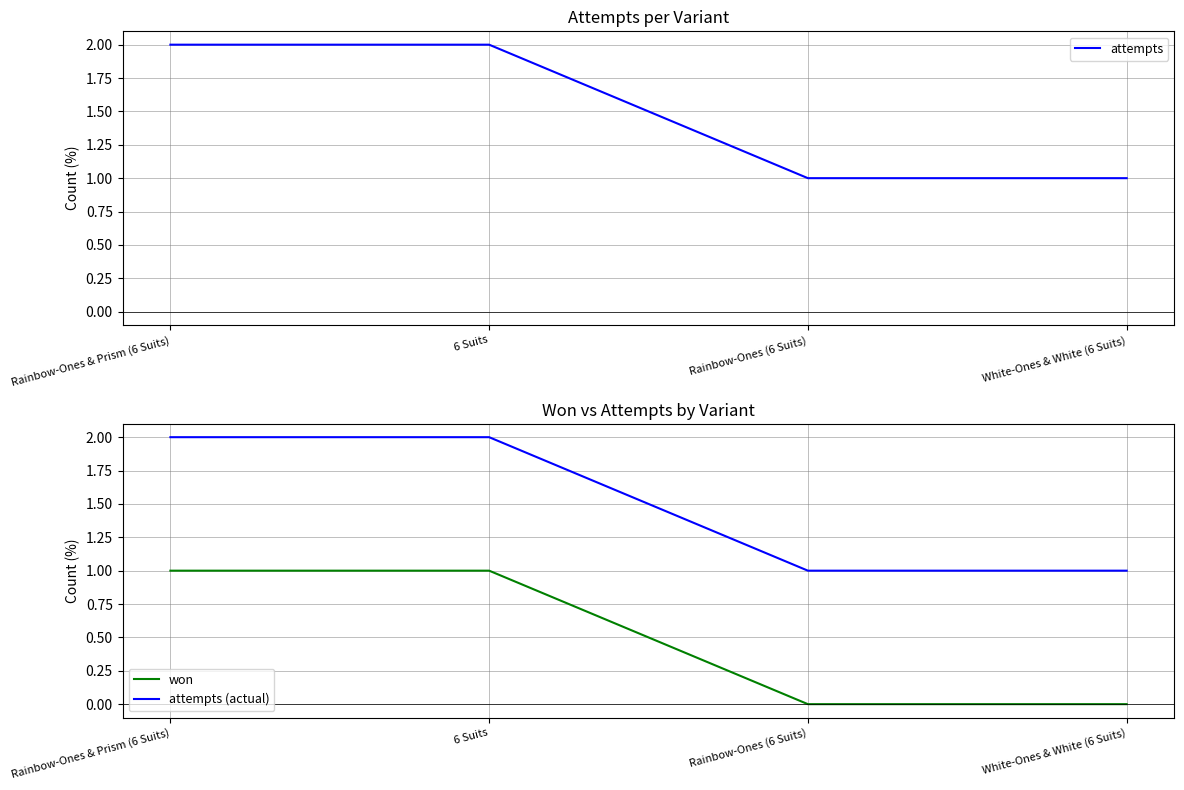

What is the total value across all series at 6 Suits?

5